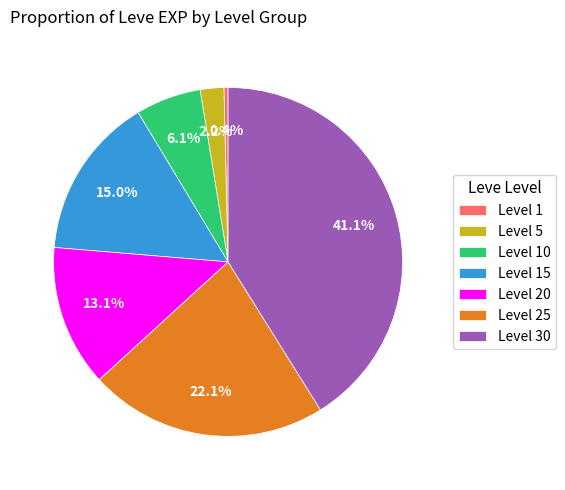

Is there any slice that represents more than half of the pie?

No